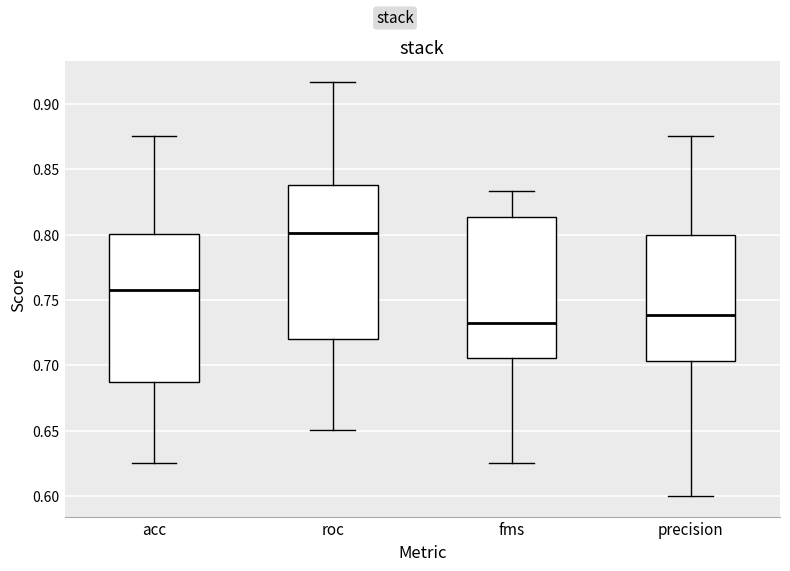

Reading left to right, transcribe this box plot: for each box, give where its median line is, the range the box spans, and where its two whiskers end, as read against the y-axis. The values are not printed on the chart, so give them approximately, as read against the axis.

acc: median 0.755, box 0.690 to 0.800, whiskers 0.625 to 0.875
roc: median 0.800, box 0.720 to 0.840, whiskers 0.650 to 0.915
fms: median 0.730, box 0.705 to 0.815, whiskers 0.625 to 0.835
precision: median 0.740, box 0.705 to 0.800, whiskers 0.600 to 0.875